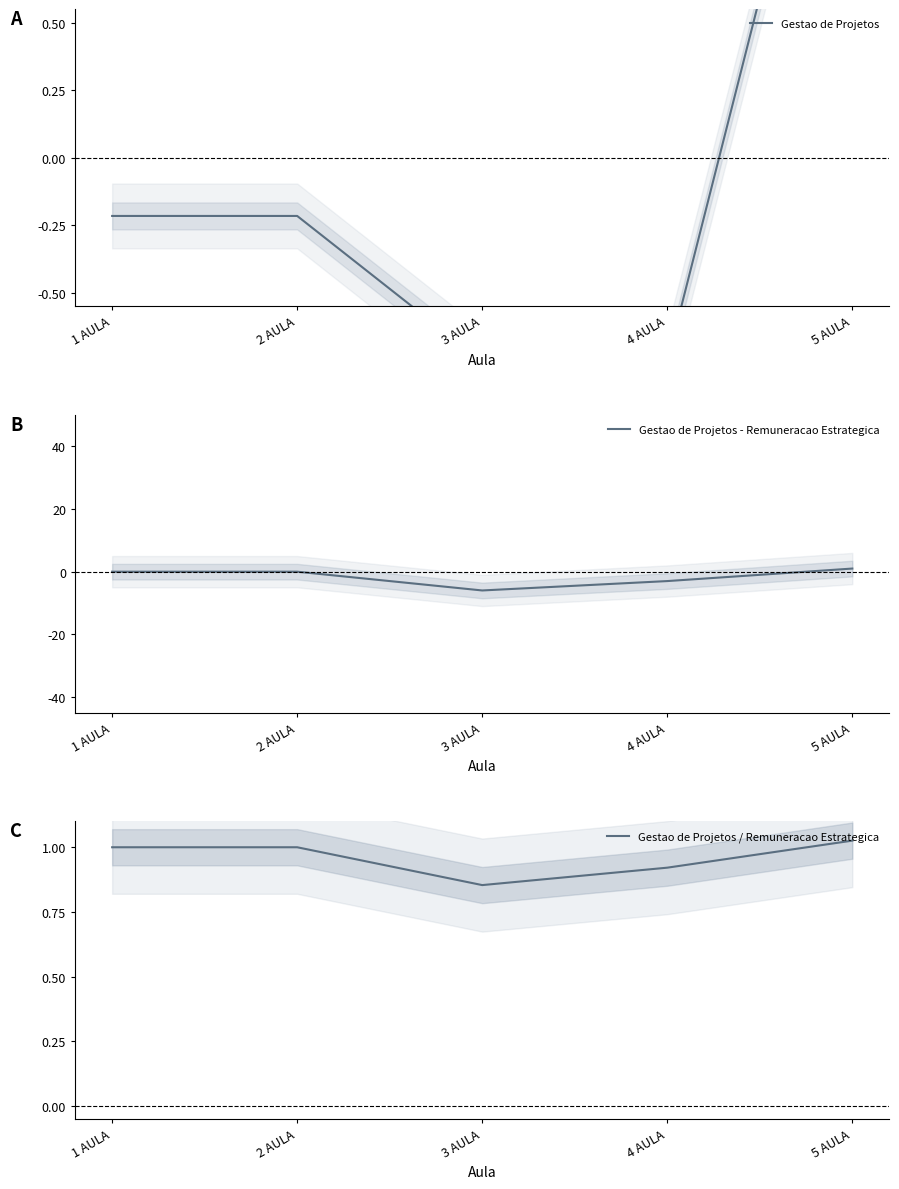

Which category has the highest value across all series?

5 AULA